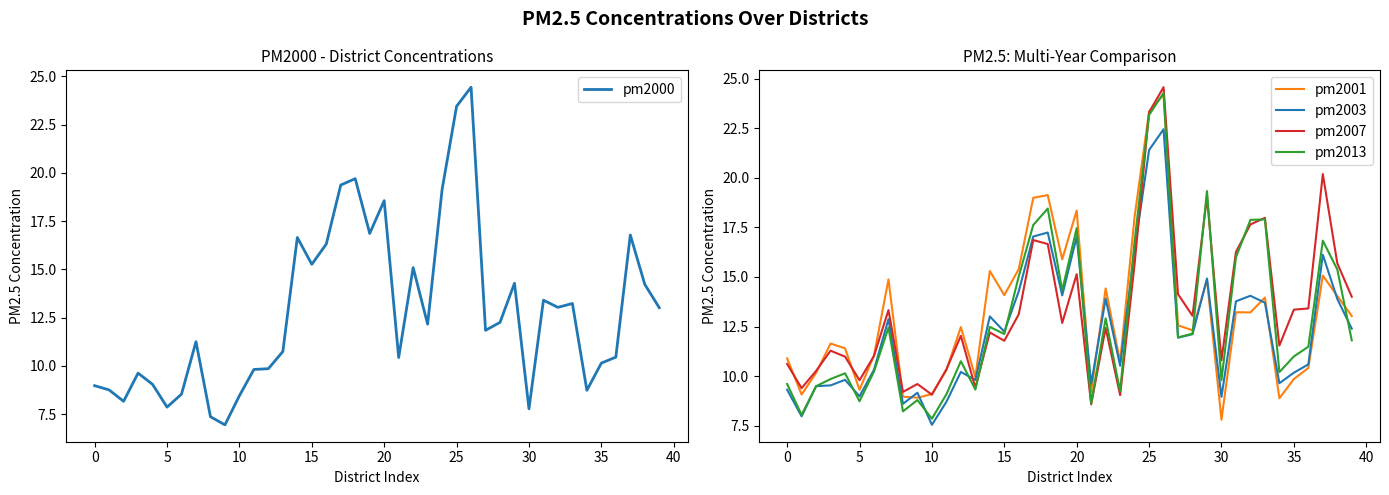

The pm2001 series shows 9.8 at 35. True or false?

True